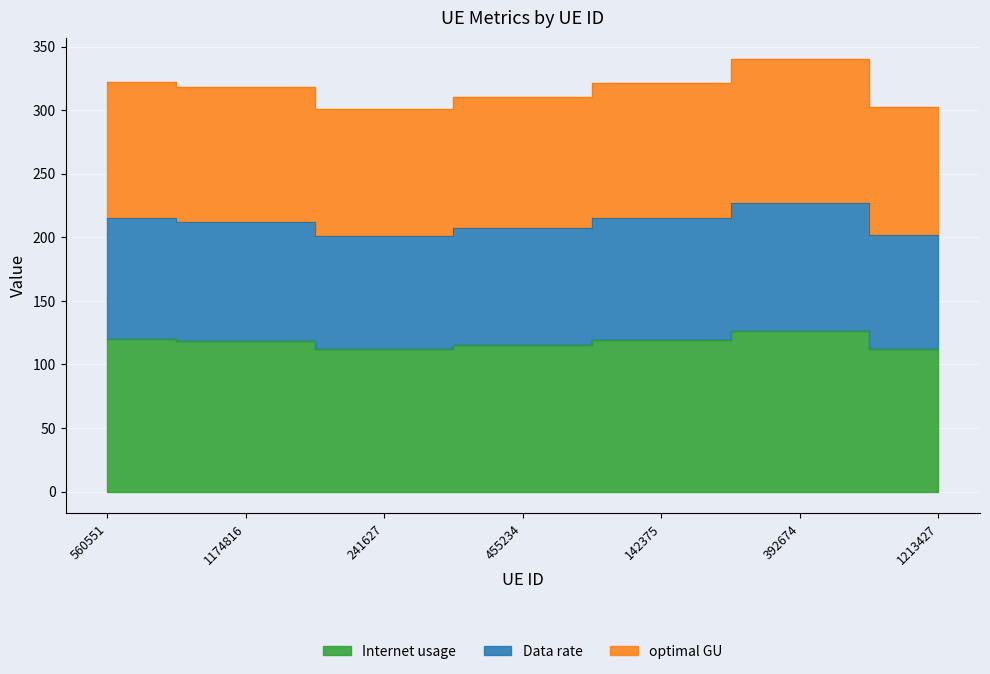

List the series in order of their peak value, highest first.

optimal GU, Data rate, Internet usage